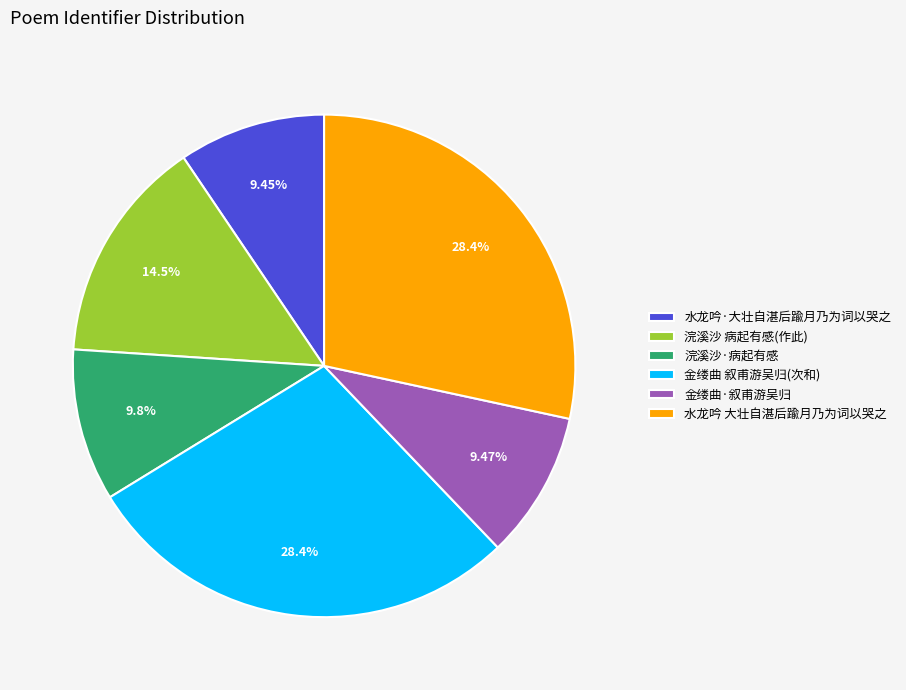

To the nearest percent, what is the difference between the largest and smallest slice percentages?

19%